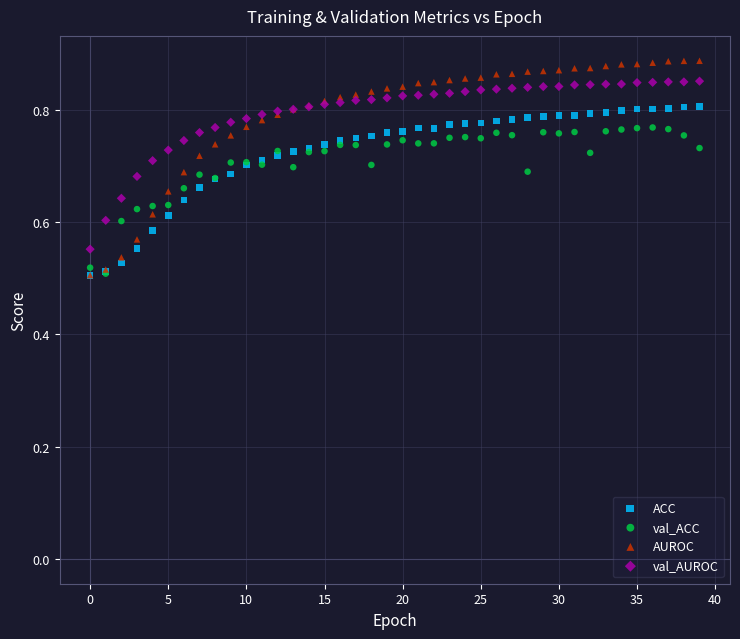

Which series reaches the maximum Y coordinate?

AUROC